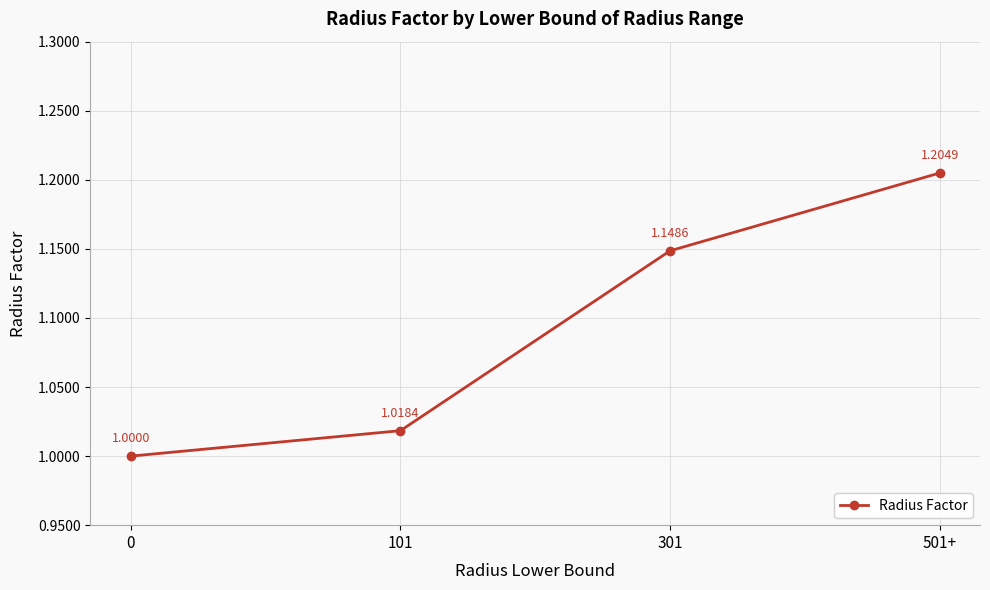

What is the change in value from 301 to 501+?

+0.1